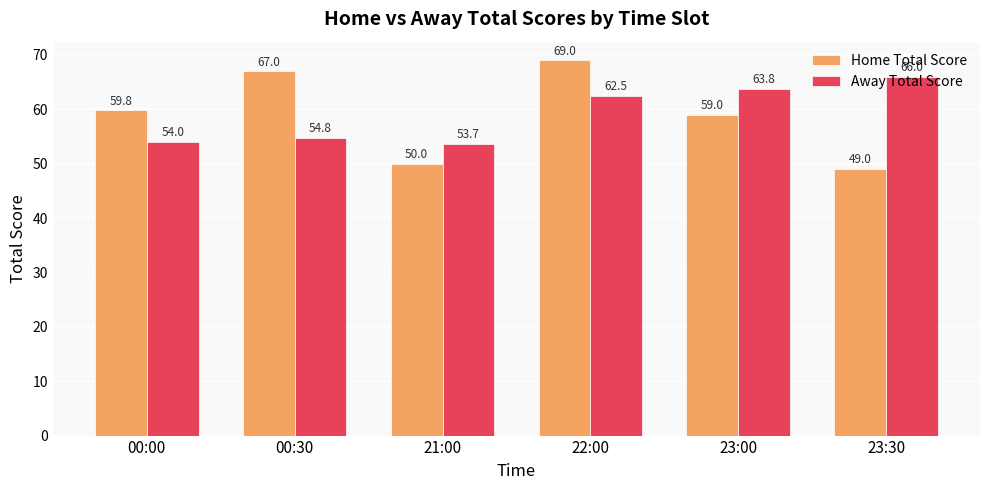

What is the value of the Away Total Score bar at the 4th from the left?

62.5